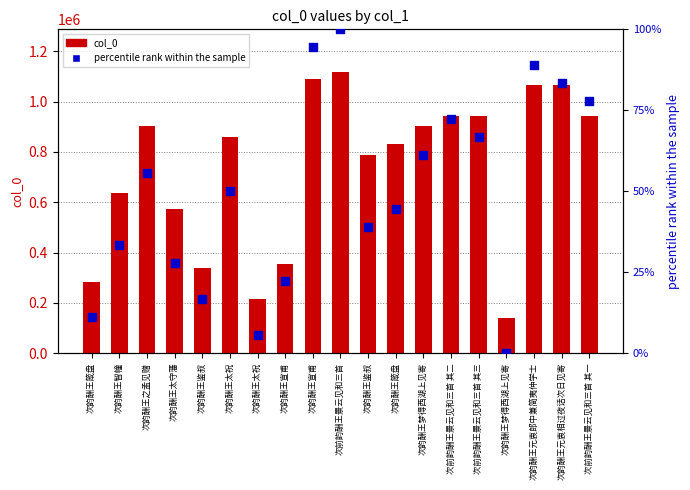

At how many categories does at least one series exceed 671677?

12